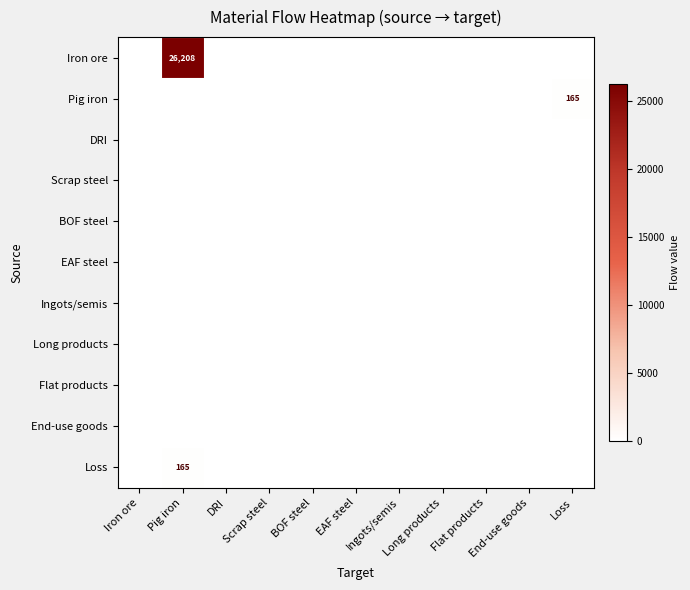

What is the maximum value shown in the chart?

26208.4